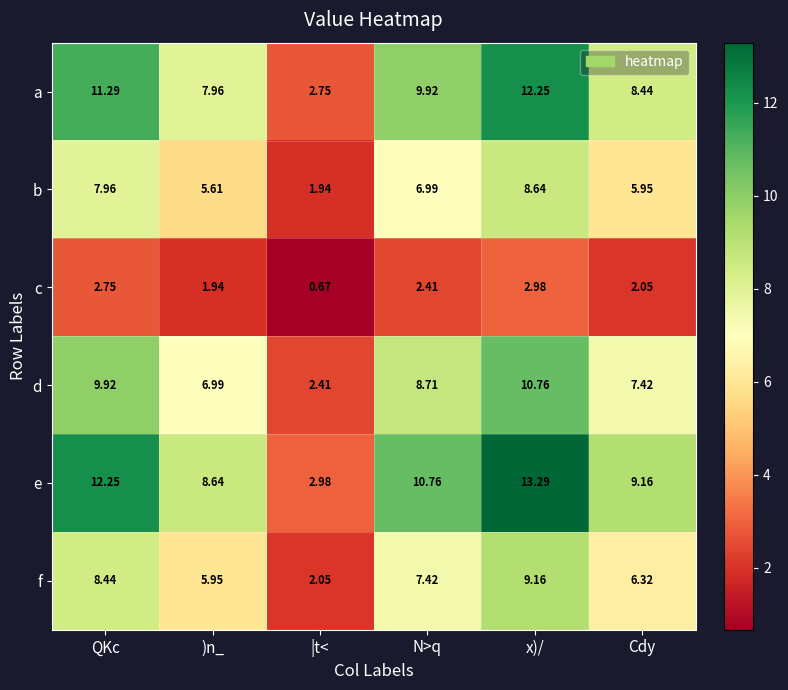

At which label is a closest to 7?

)n_